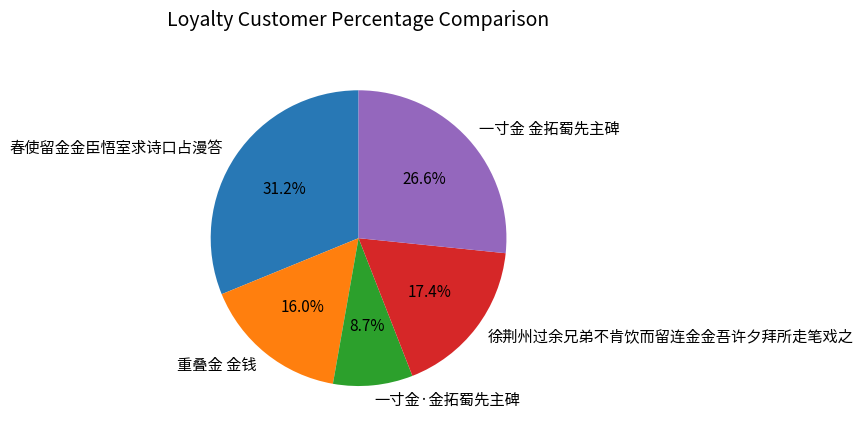

Combined, what portion of the pie is 一寸金·金拓蜀先主碑 and 春使留金金臣悟室求诗口占漫答?

39.9%